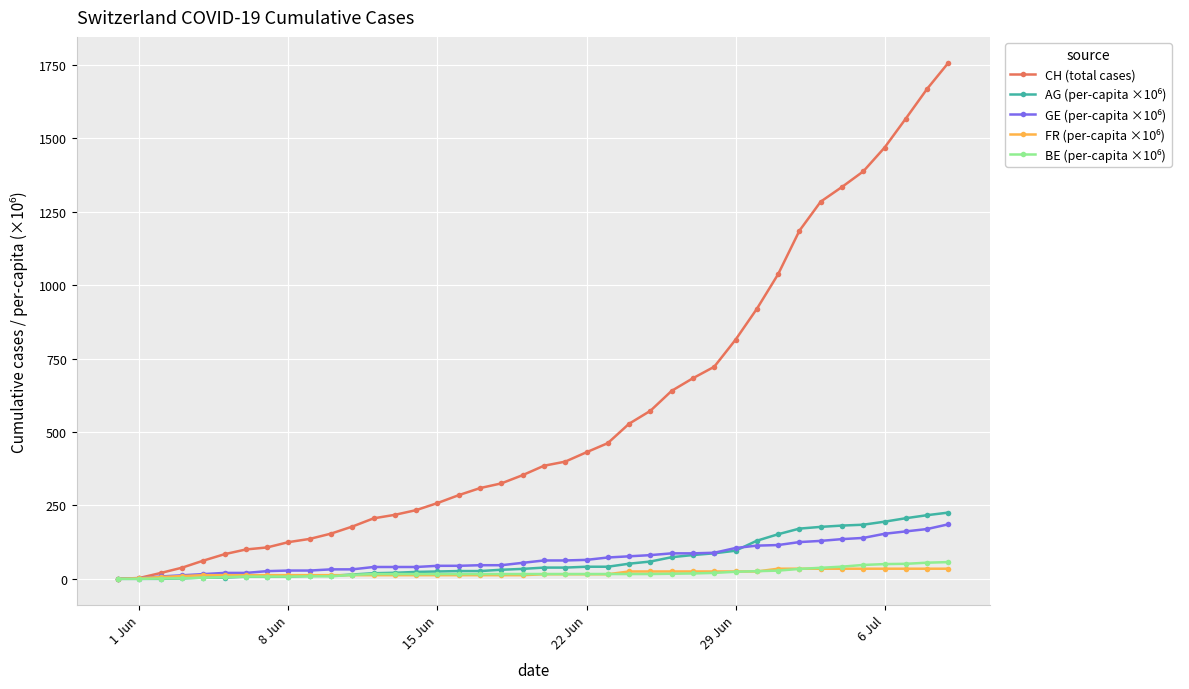

Which series has the widest spread of values?

CH (total cases)